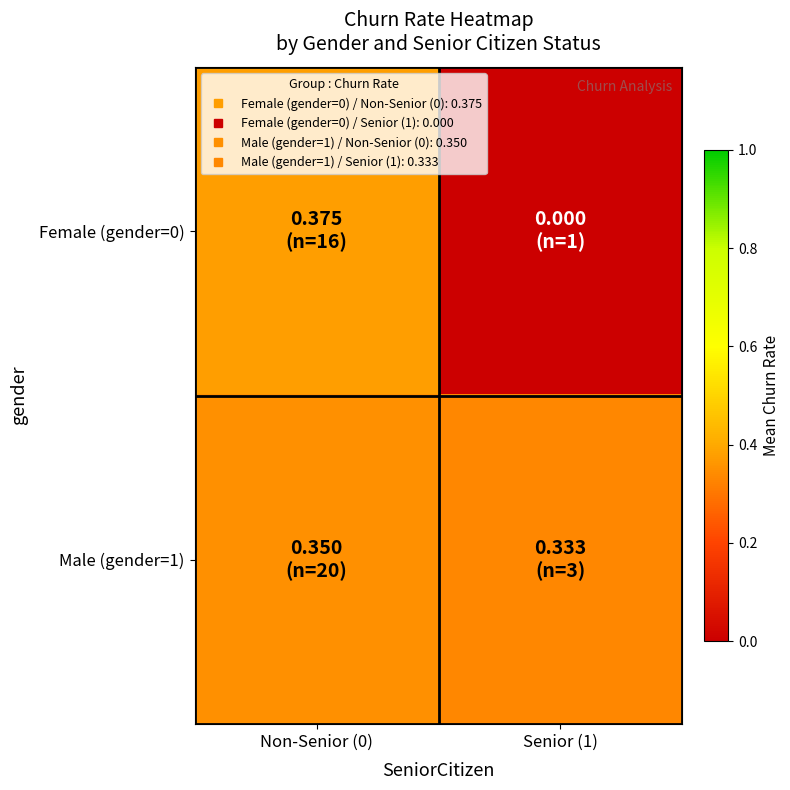

Which series has the largest range (max minus min)?

Female (gender=0)